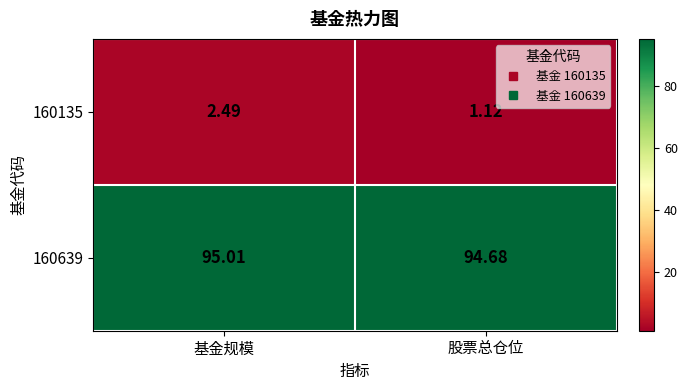

Where does the 160639 series first go above 95?

基金规模